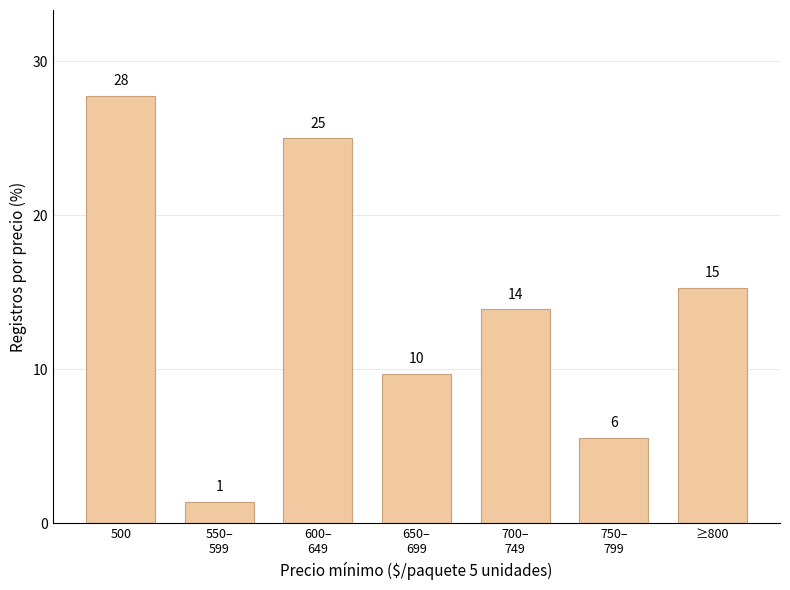

How many bars are there in total?

7